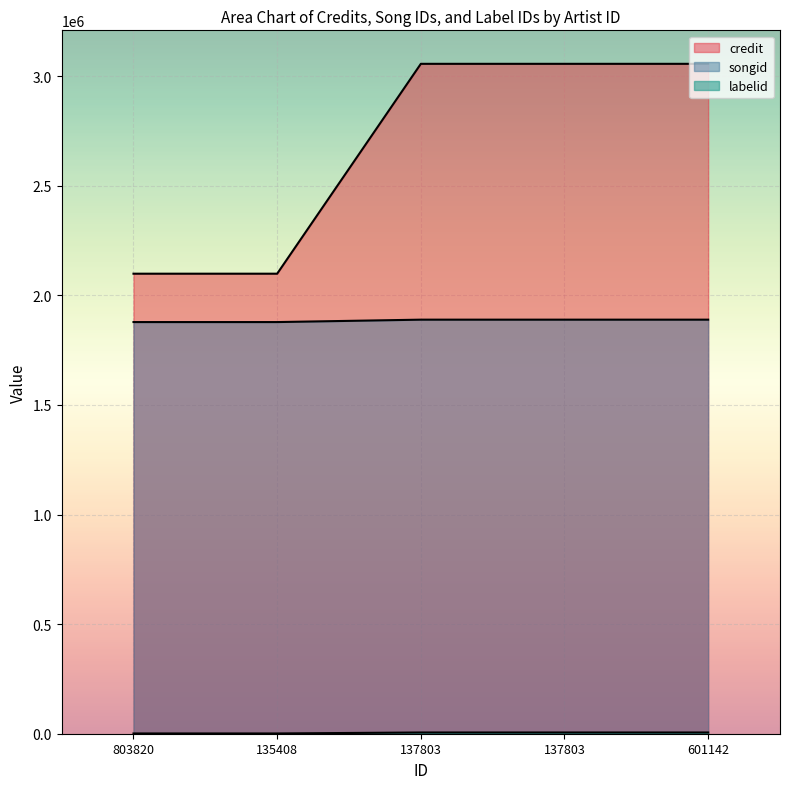

How many series are shown in this chart?

3